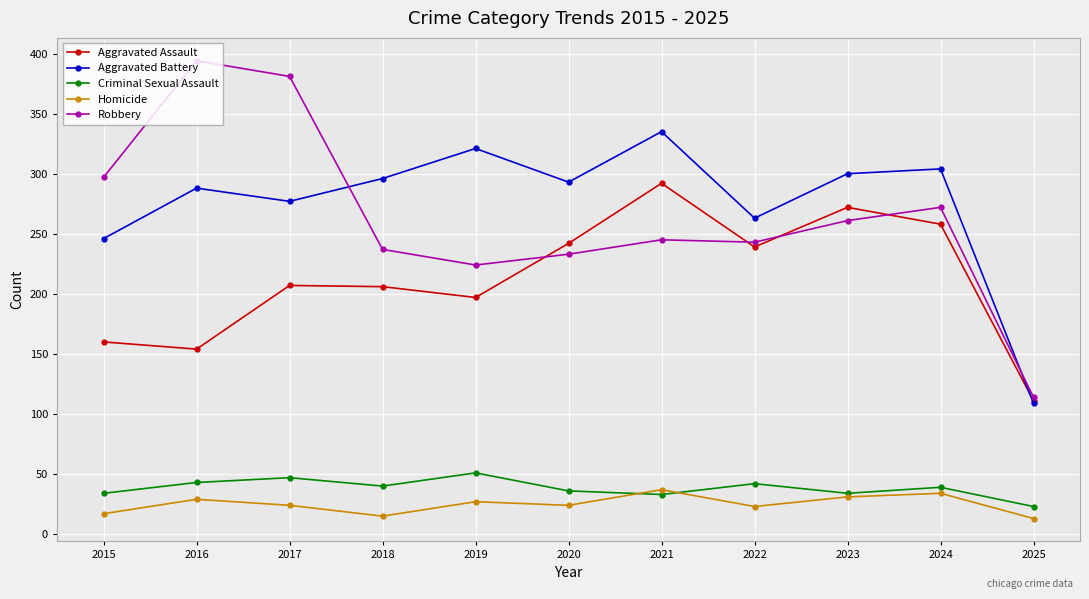

What are all the series names shown in the legend?

Aggravated Assault, Aggravated Battery, Criminal Sexual Assault, Homicide, Robbery